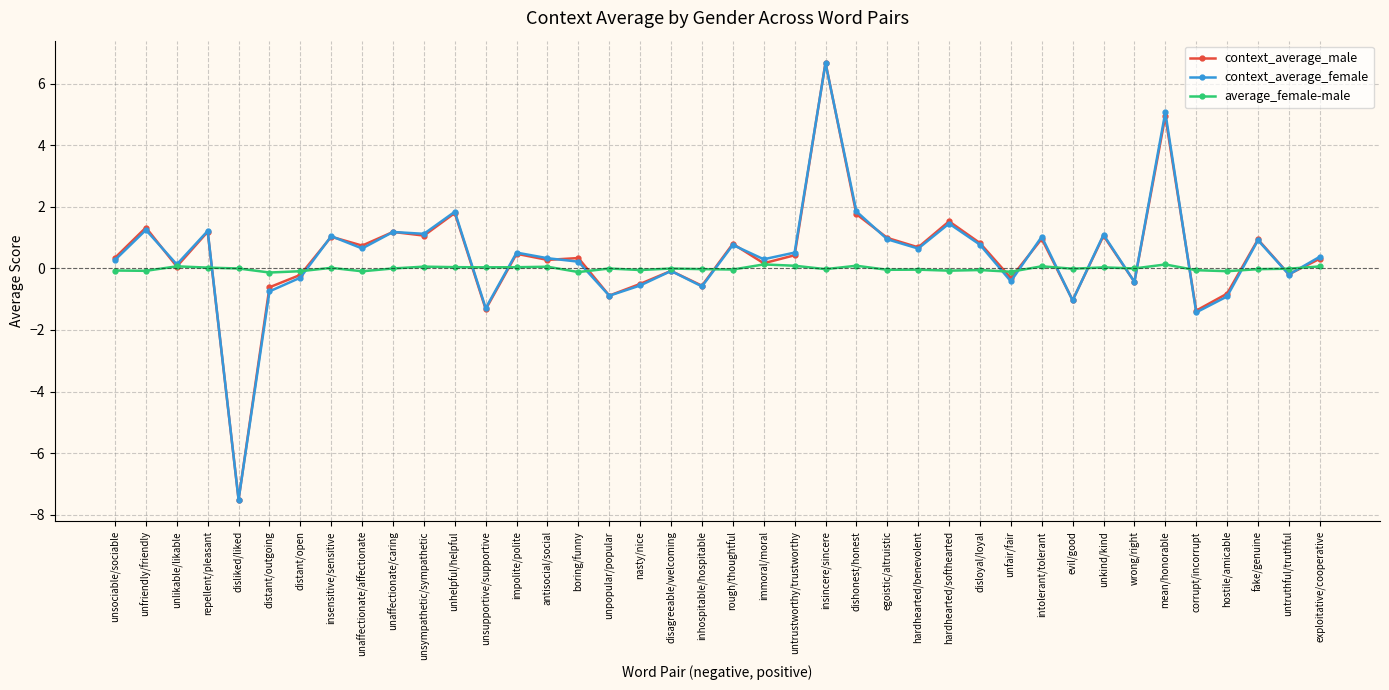

What is the average value of the context_average_female series?

0.4